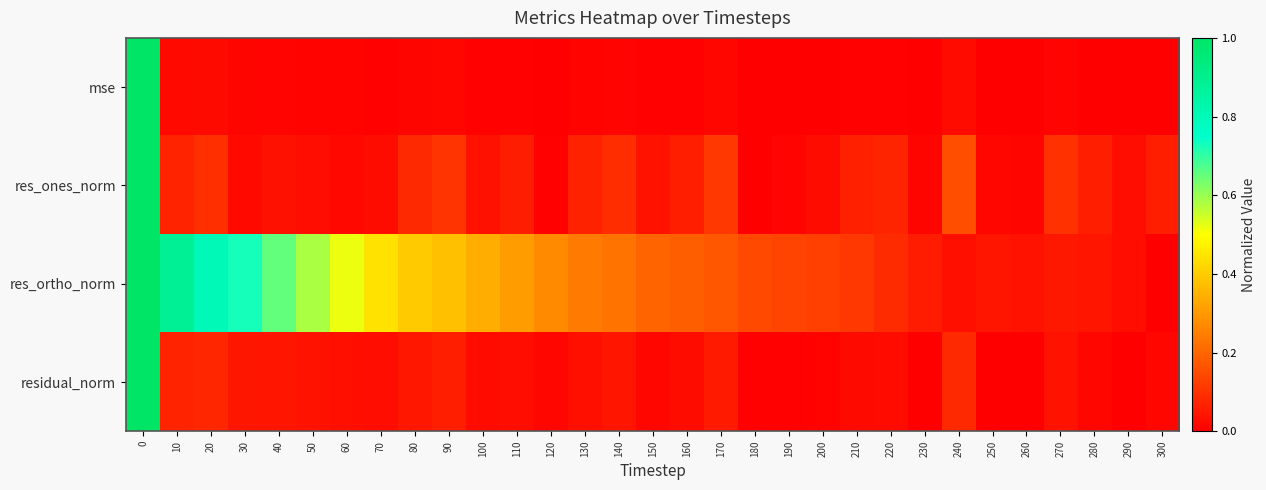

What is the total value across all series at 80?

0.5